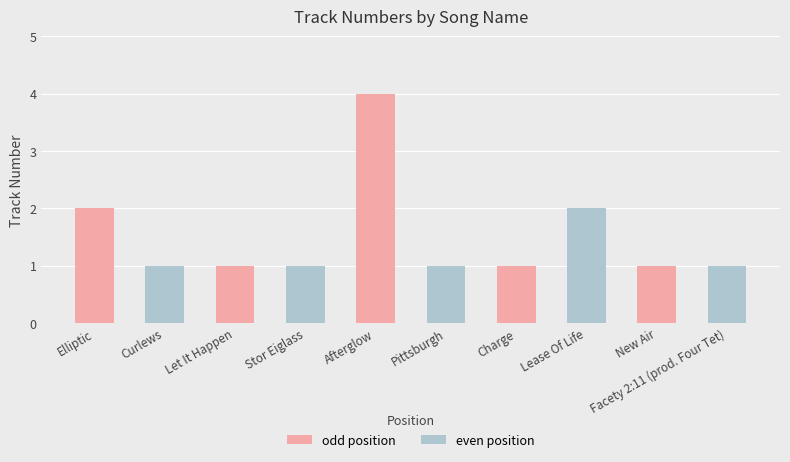

Reading right to left, list all the values displayed in this chart.

Facety 2:11 (prod. Four Tet)=1	New Air=1	Lease Of Life=2	Charge=1	Pittsburgh=1	Afterglow=4	Stor Eiglass=1	Let It Happen=1	Curlews=1	Elliptic=2